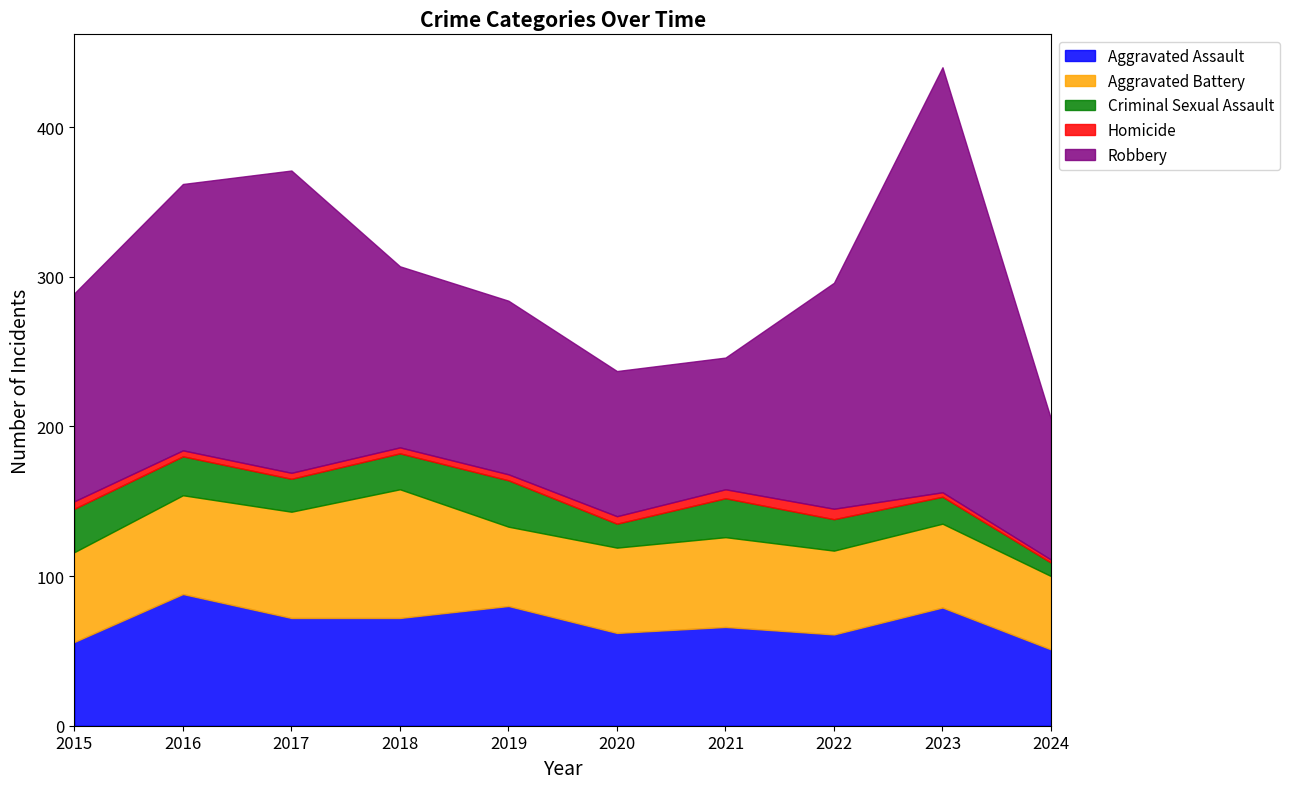

How many interior local peaks does the Aggravated Battery series have?

2